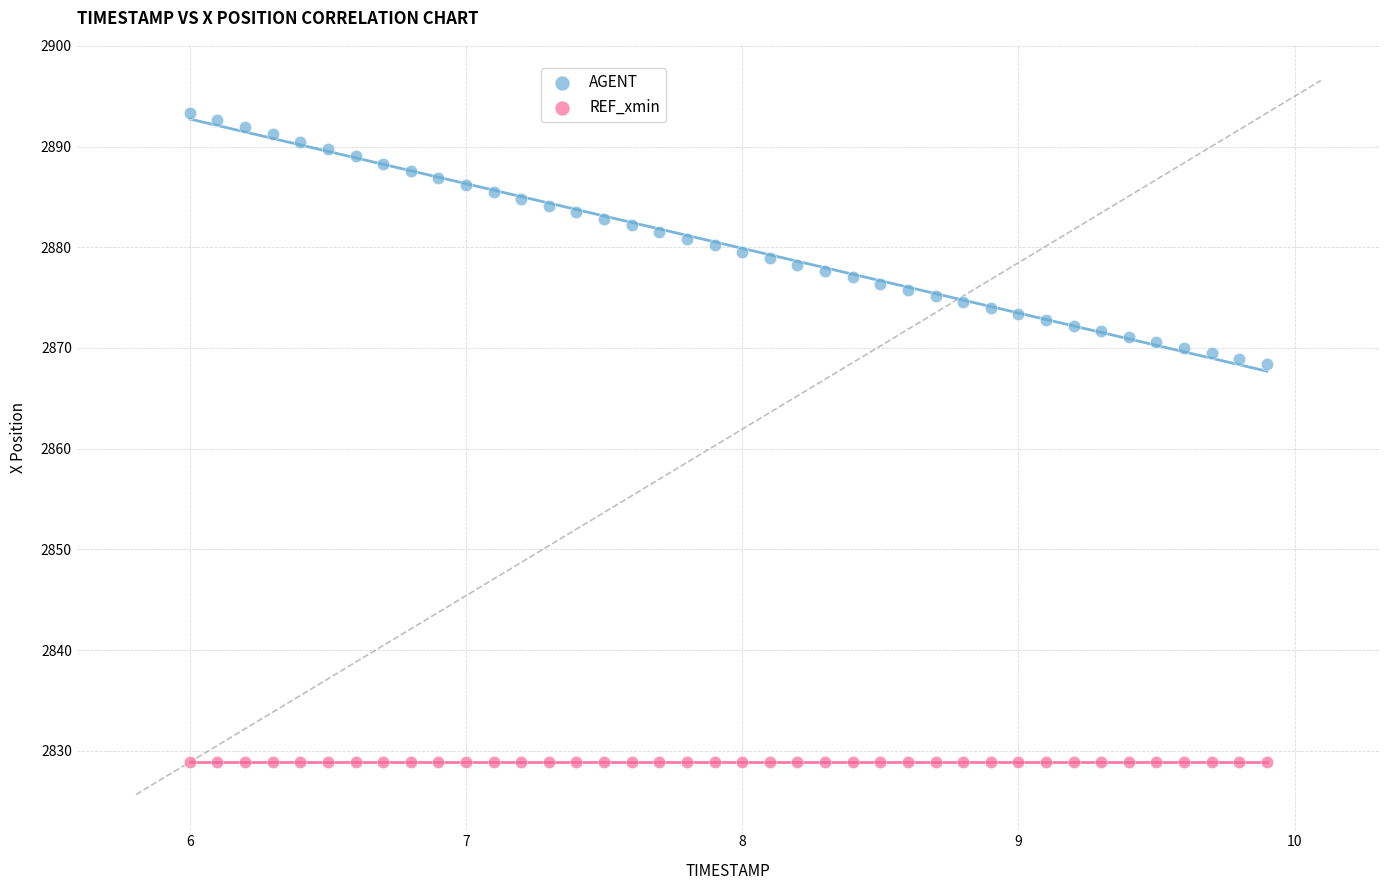

What are all the series names shown in the legend?

AGENT, REF_xmin